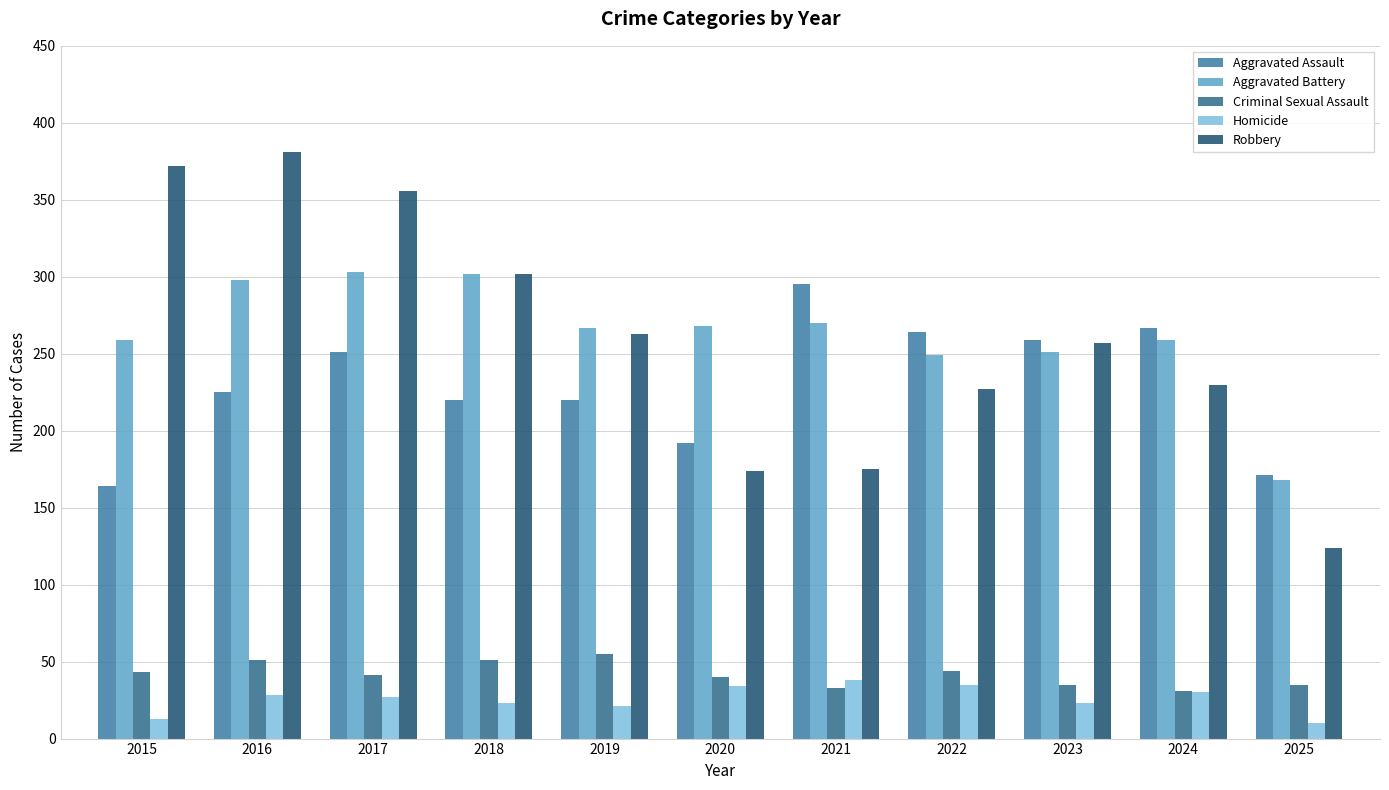

Where is Criminal Sexual Assault nearest to the value 43?

2015